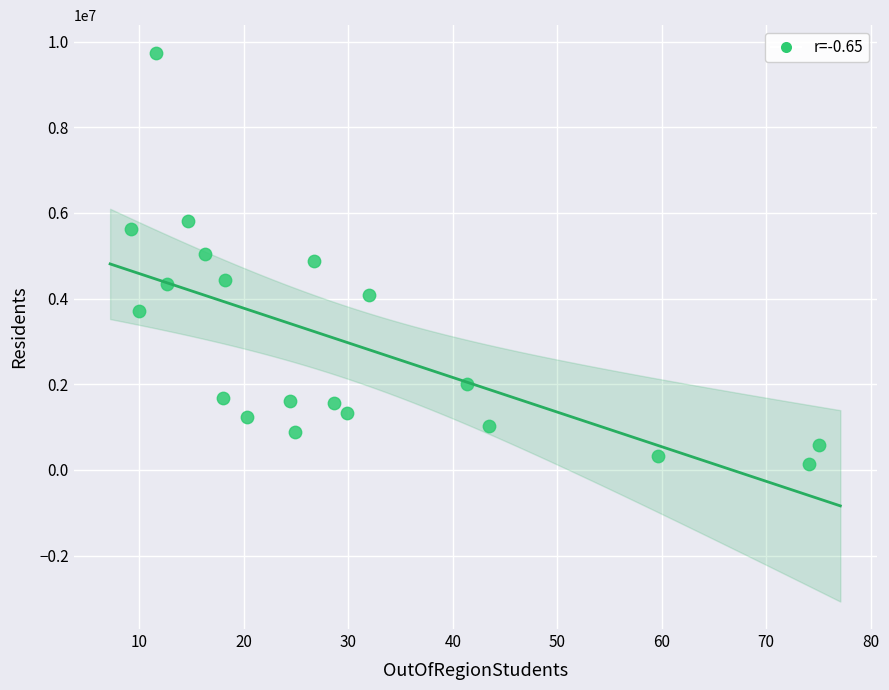

Count the number of points in this scatter plot.

20